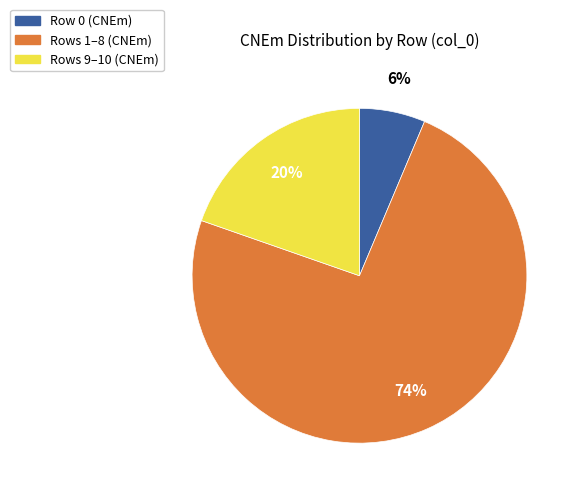

Which slice is the largest?

Rows 1–8 (CNEm)